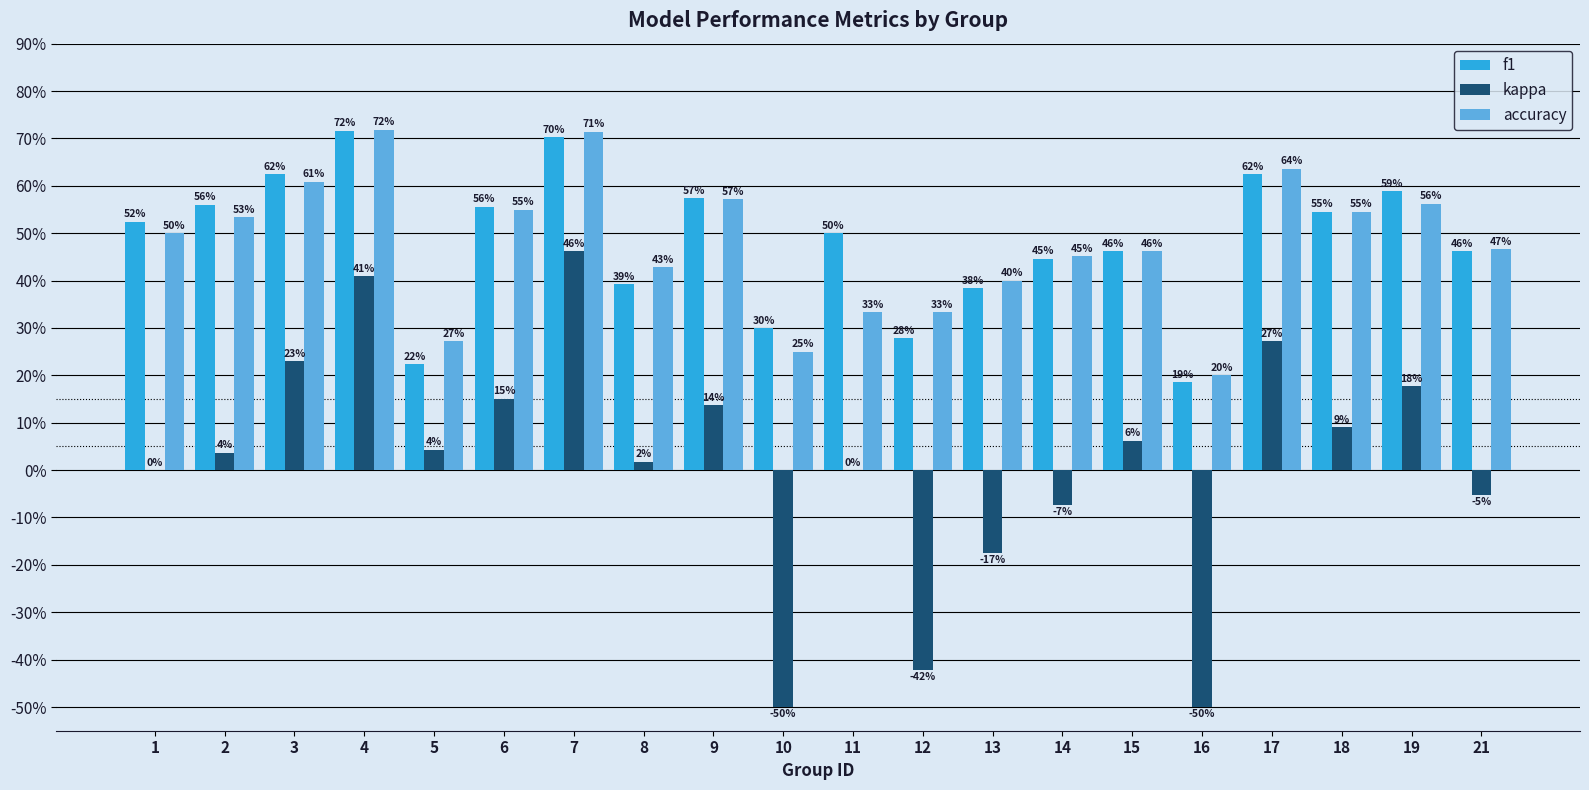

What is the difference between the highest and lowest values at 5?

0.2